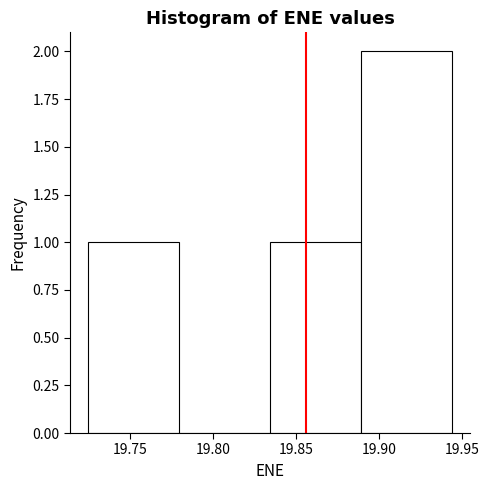

What is the height of the bar covering 19.835 to 19.890 on the x-axis? Neither the bar edges nor the heights are printed on the chart, so give them approximately, as read against the axes.

1